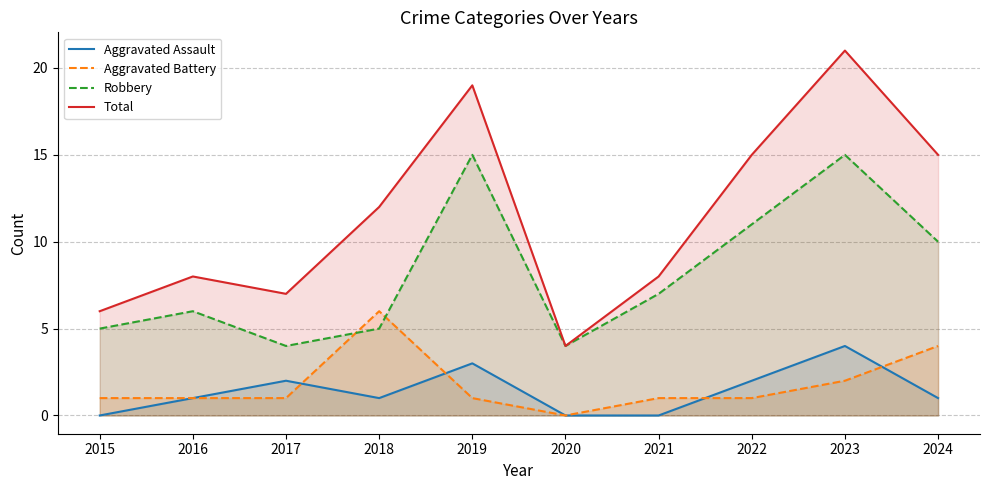

List the series in order of their peak value, lowest first.

Aggravated Assault, Aggravated Battery, Robbery, Total